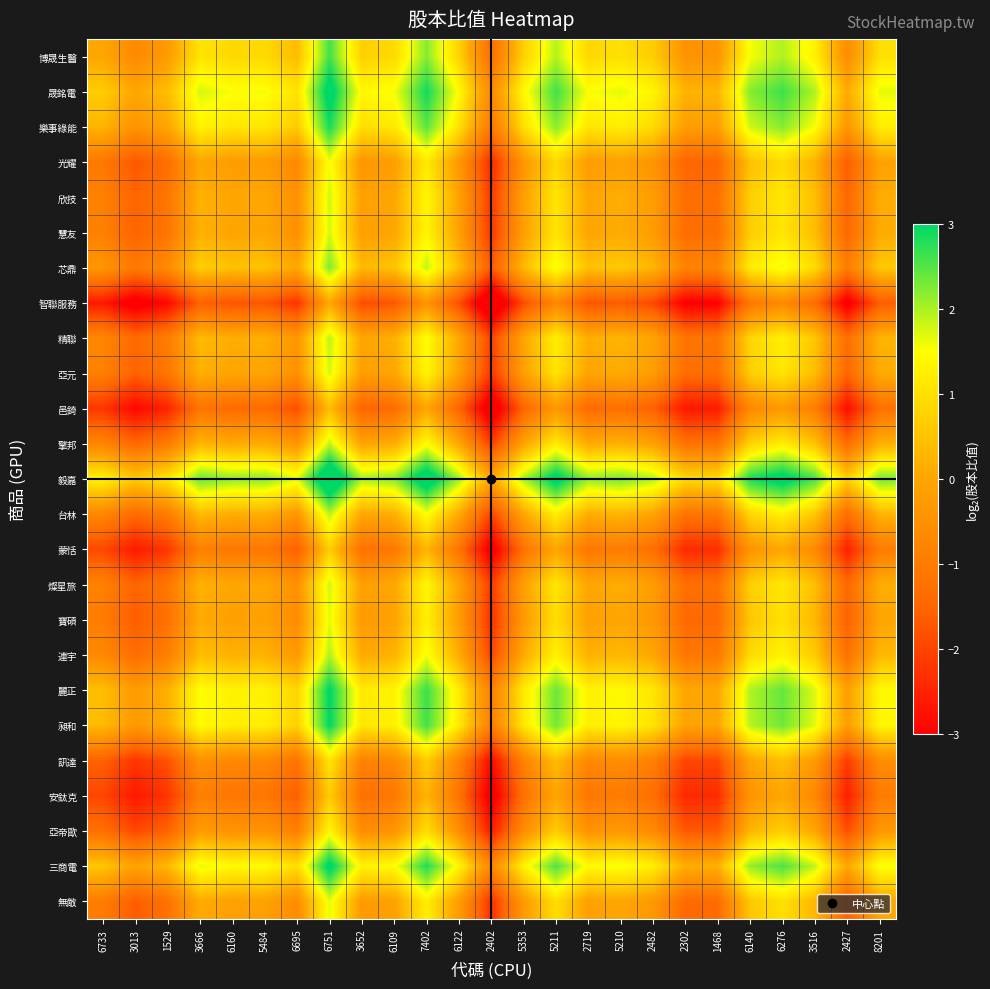

What is the total value across all series at 1468?

-27.2